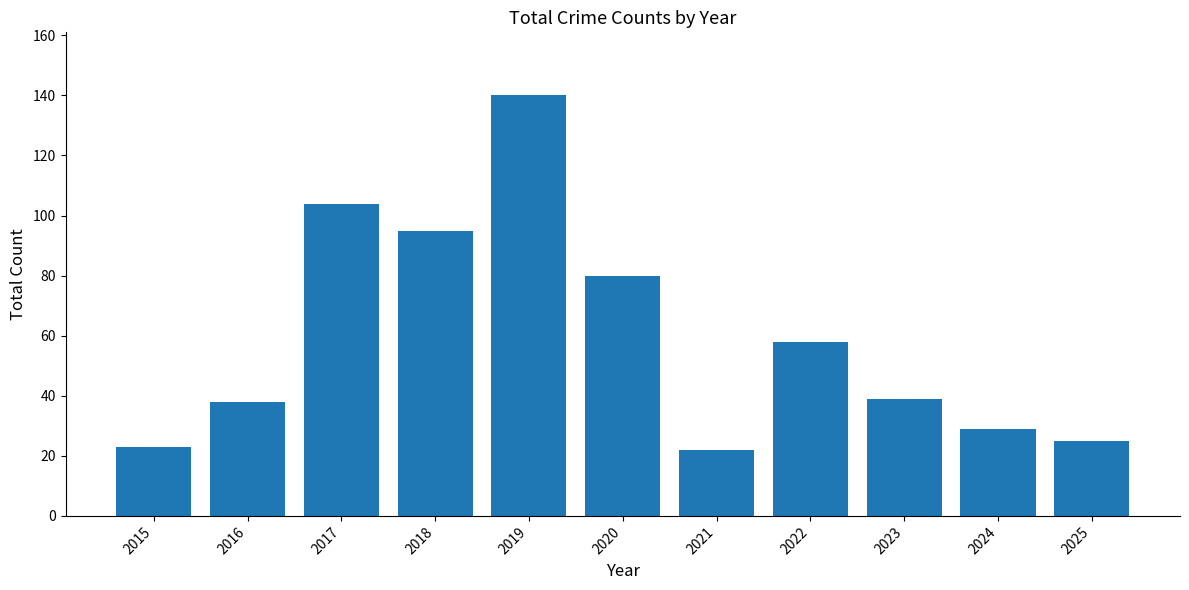

What is the smallest value displayed?

22